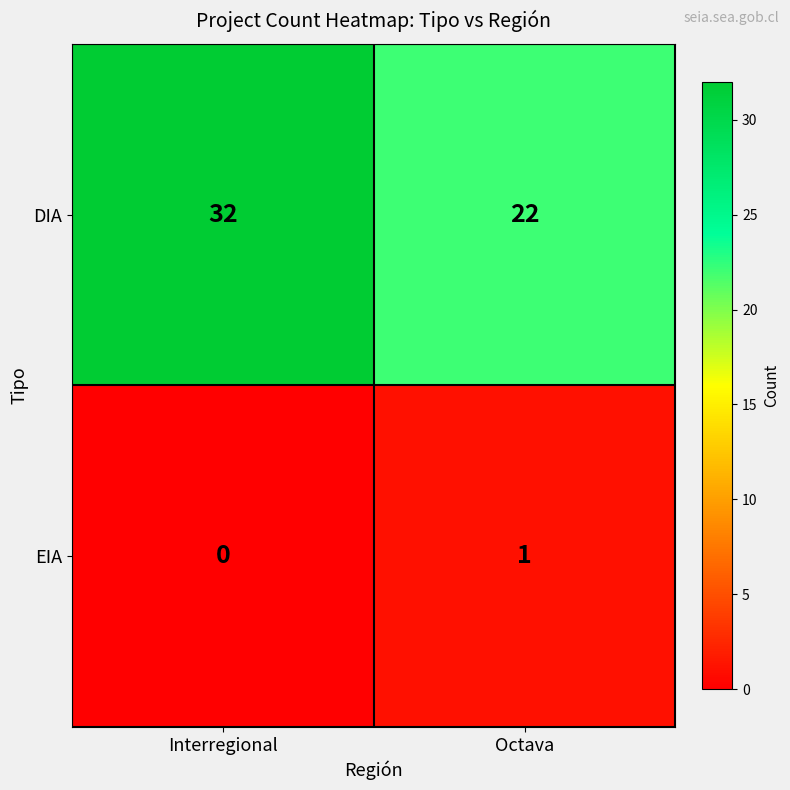

Which series changed the most between Interregional and Octava?

DIA